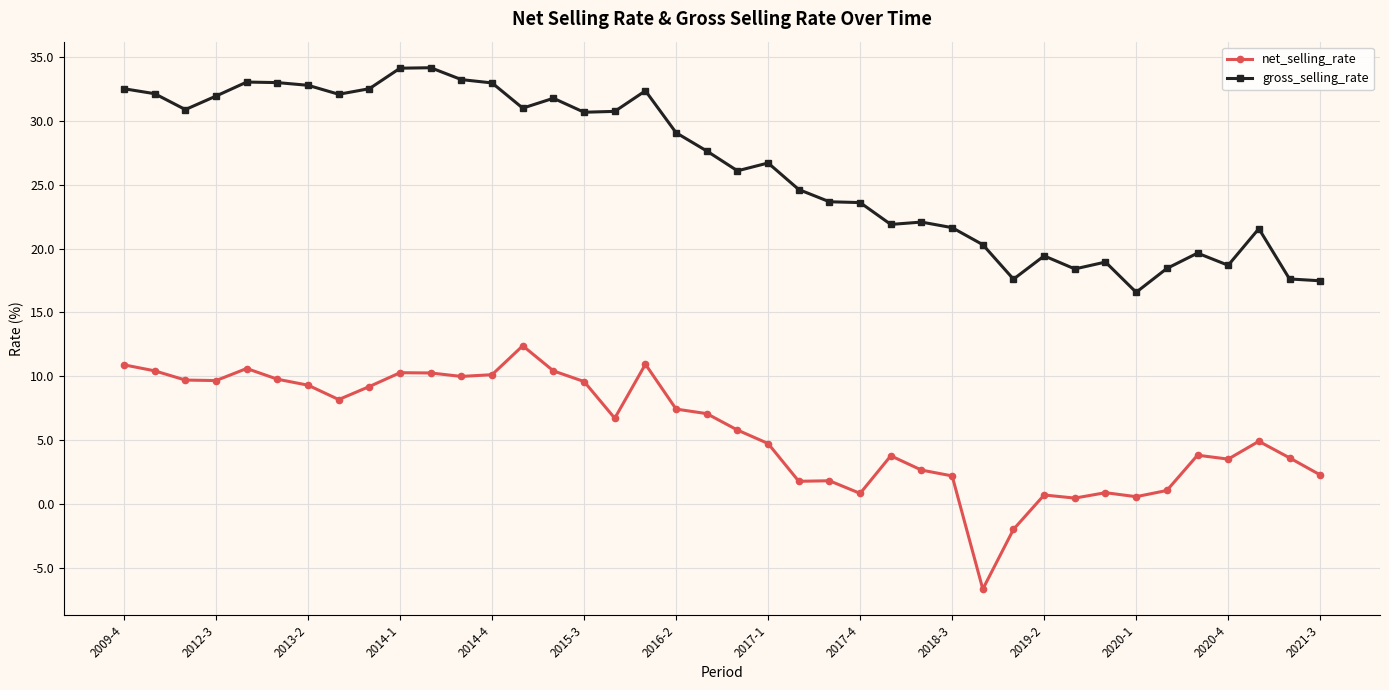

Which series has the largest total across all categories?

gross_selling_rate